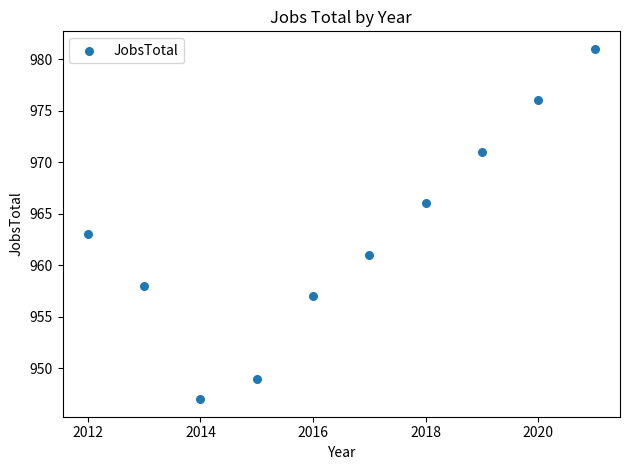

What is the average Y value?

963